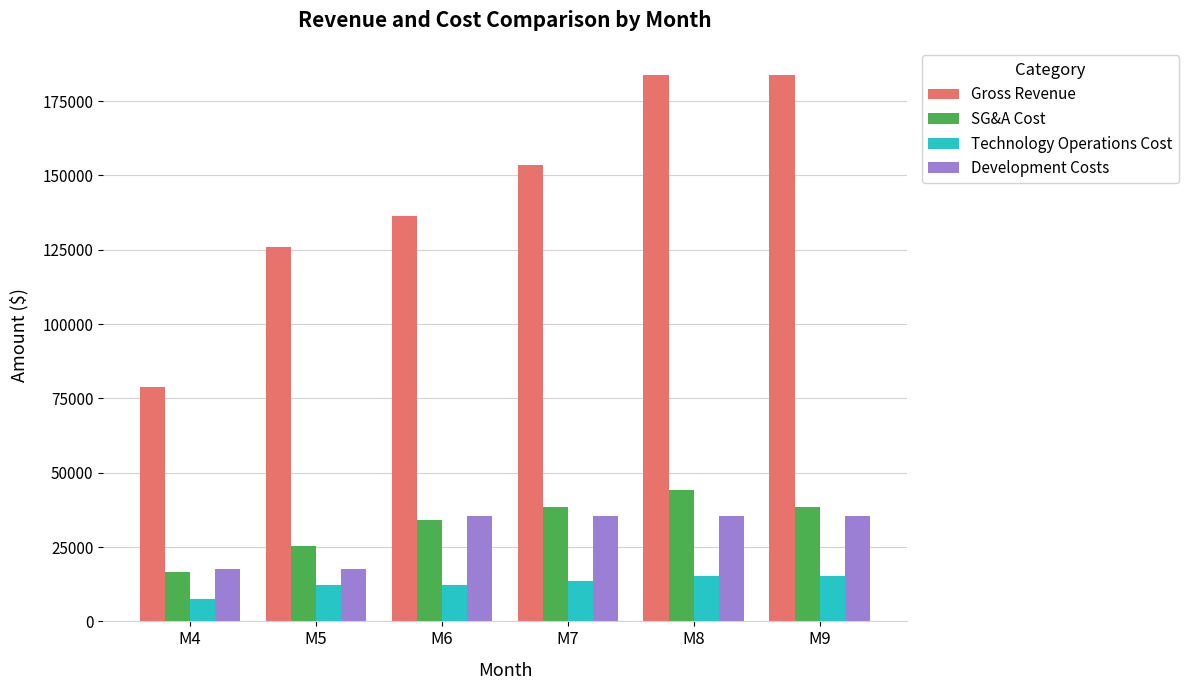

The value of Development Costs at M9 is 35416.7. True or false?

True